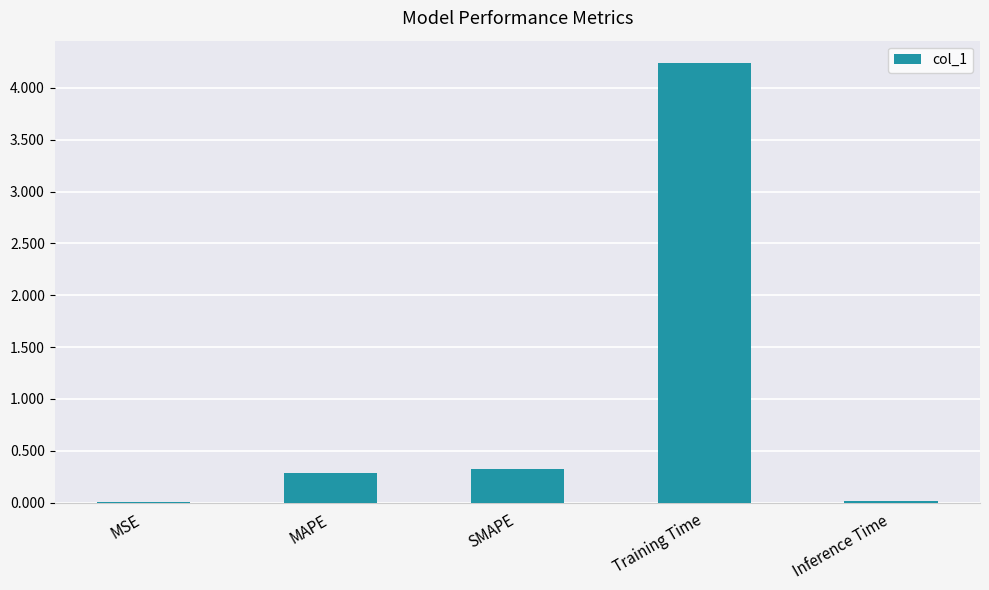

Between Inference Time and Training Time, which is larger?

Training Time